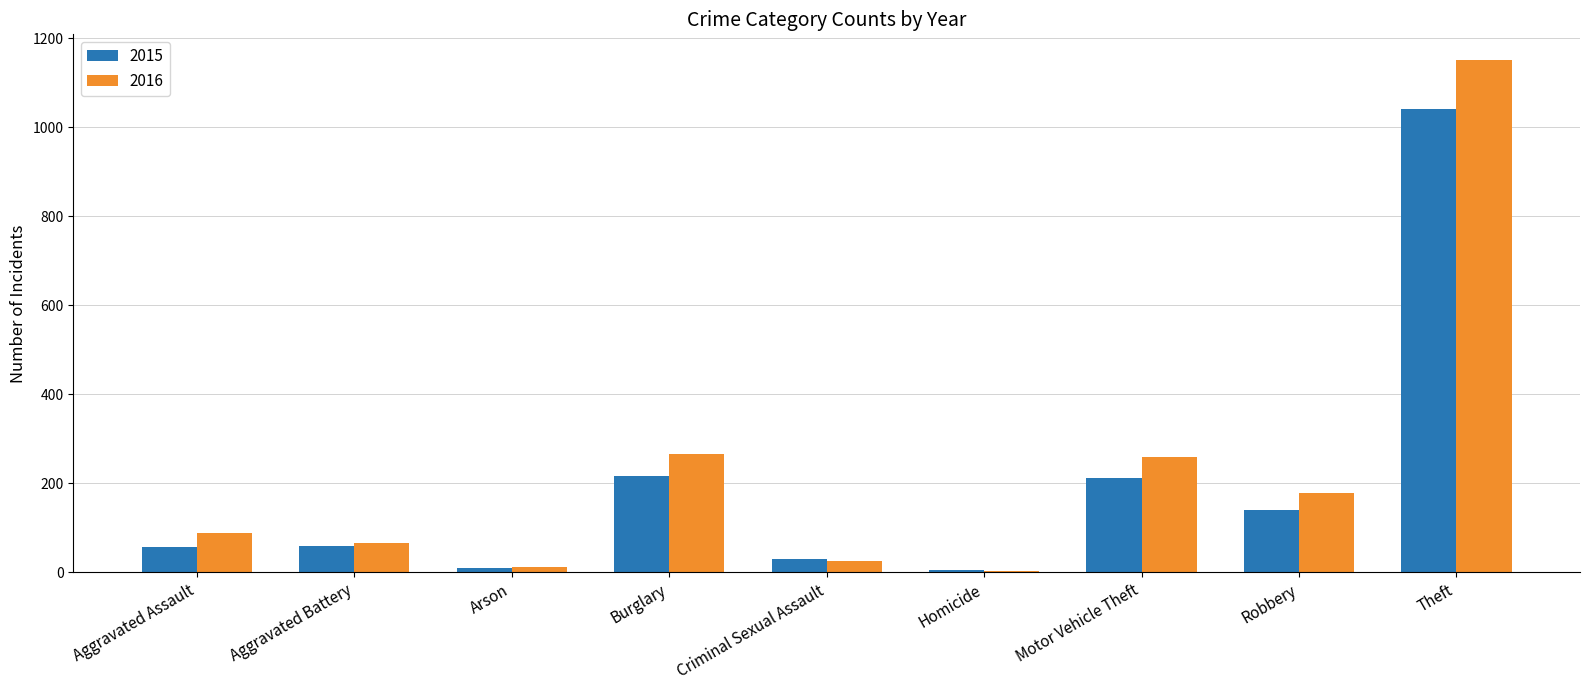

What is the label of the 5th bar from the left?

Criminal Sexual Assault